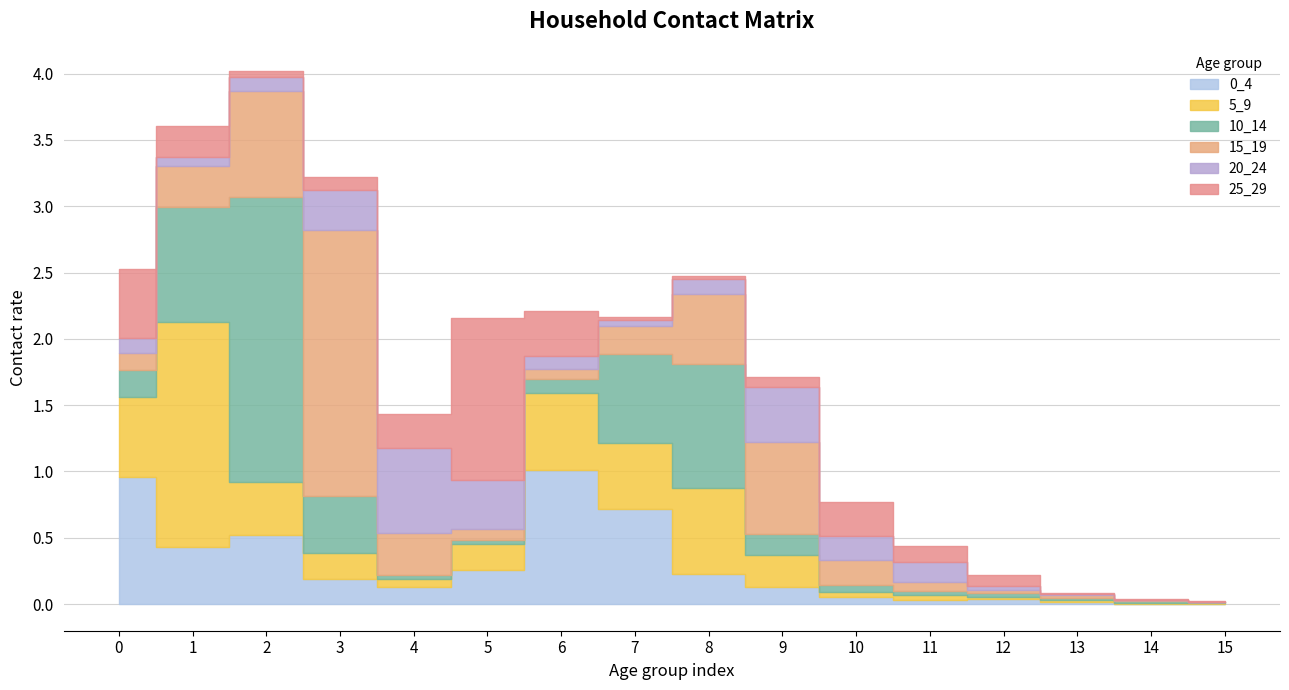

Reading left to right, what are all the values shown in this chart?

0_4: 1.0	0.4	0.5	0.2	0.1	0.3	1.0	0.7	0.2	0.1	0.1	0.0	0.0	0.0	0.0	0.0
5_9: 0.6	1.7	0.4	0.2	0.1	0.2	0.6	0.5	0.7	0.2	0.0	0.0	0.0	0.0	0.0	0.0
10_14: 0.2	0.9	2.1	0.4	0.0	0.0	0.1	0.7	0.9	0.2	0.1	0.0	0.0	0.0	0.0	0.0
15_19: 0.1	0.3	0.8	2.0	0.3	0.1	0.1	0.2	0.5	0.7	0.2	0.1	0.0	0.0	0.0	0.0
20_24: 0.1	0.1	0.1	0.3	0.6	0.4	0.1	0.0	0.1	0.4	0.2	0.2	0.0	0.0	0.0	0.0
25_29: 0.5	0.2	0.0	0.1	0.3	1.2	0.3	0.0	0.0	0.1	0.3	0.1	0.1	0.0	0.0	0.0